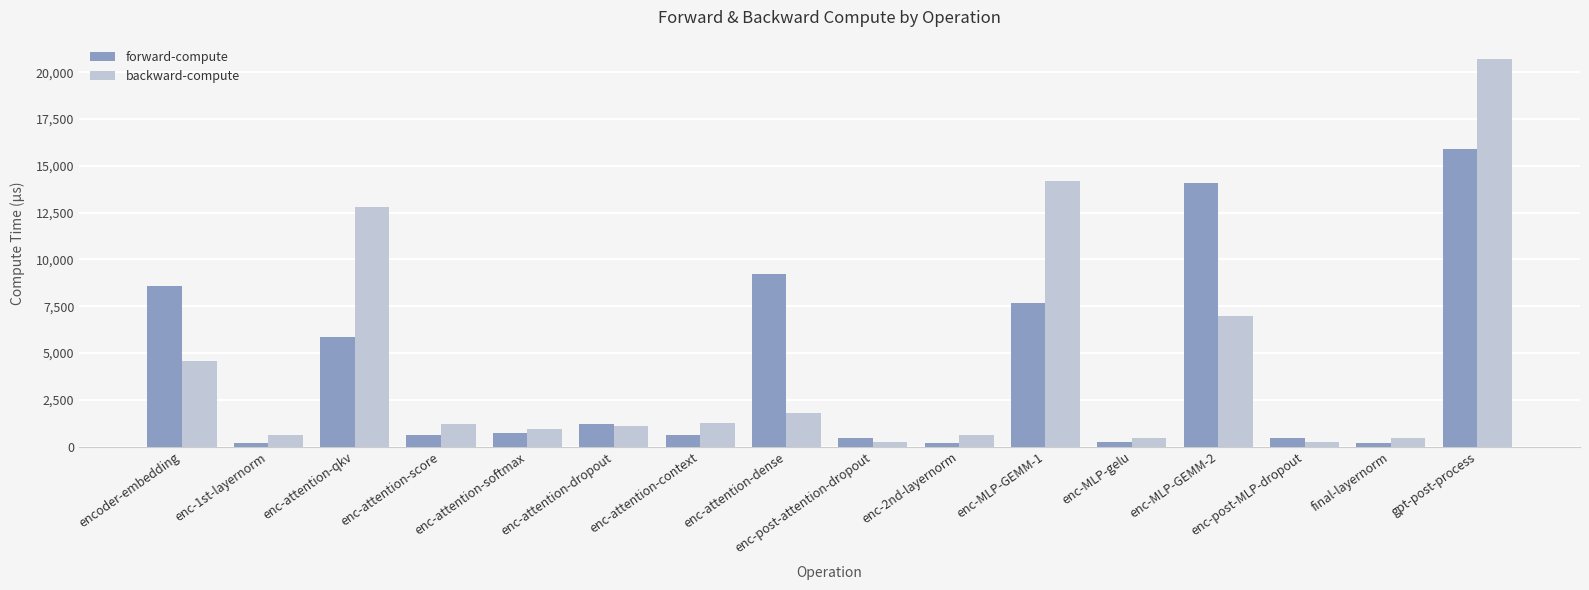

List the series in order of their peak value, lowest first.

forward-compute, backward-compute